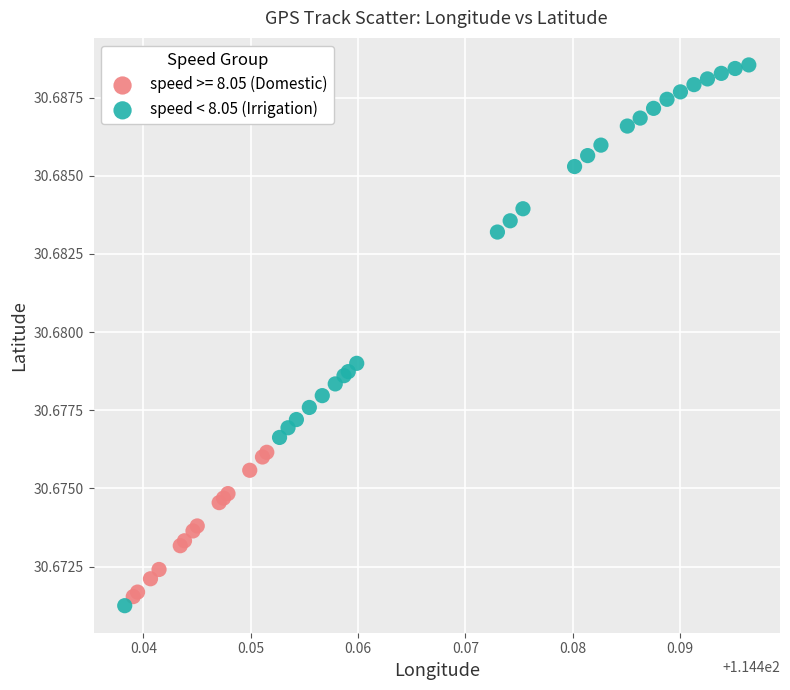

Which series reaches the maximum Y coordinate?

speed < 8.05 (Irrigation)